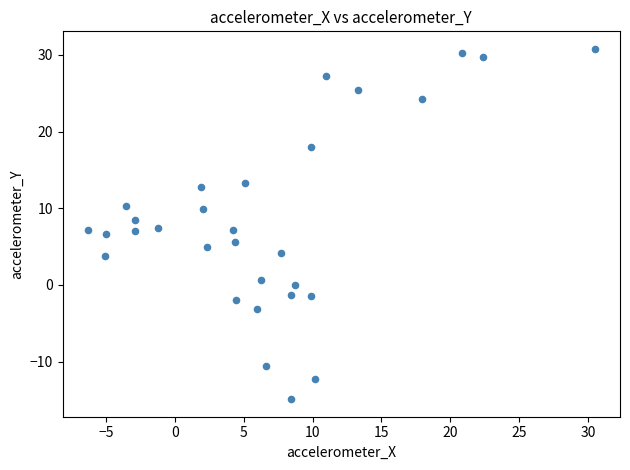

What is the range of Y values (max minus min)?

45.7